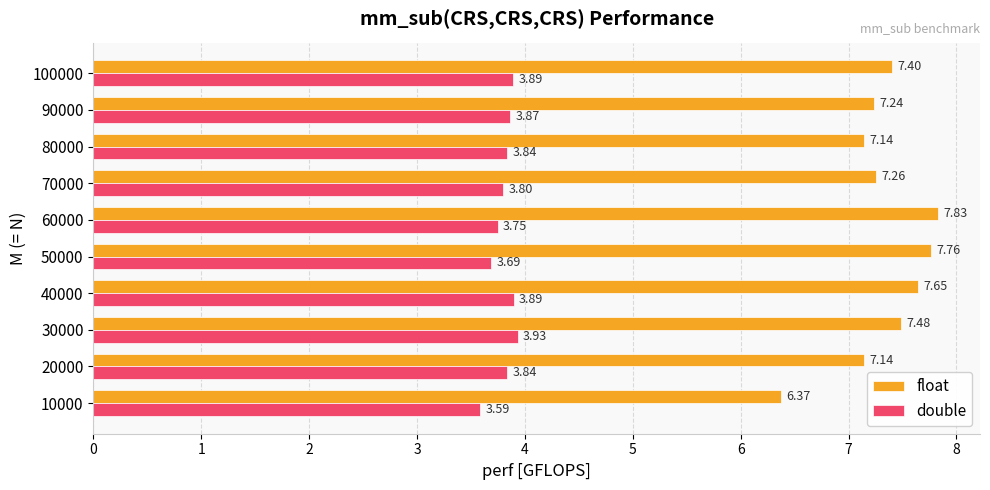

Which series has the largest range (max minus min)?

float